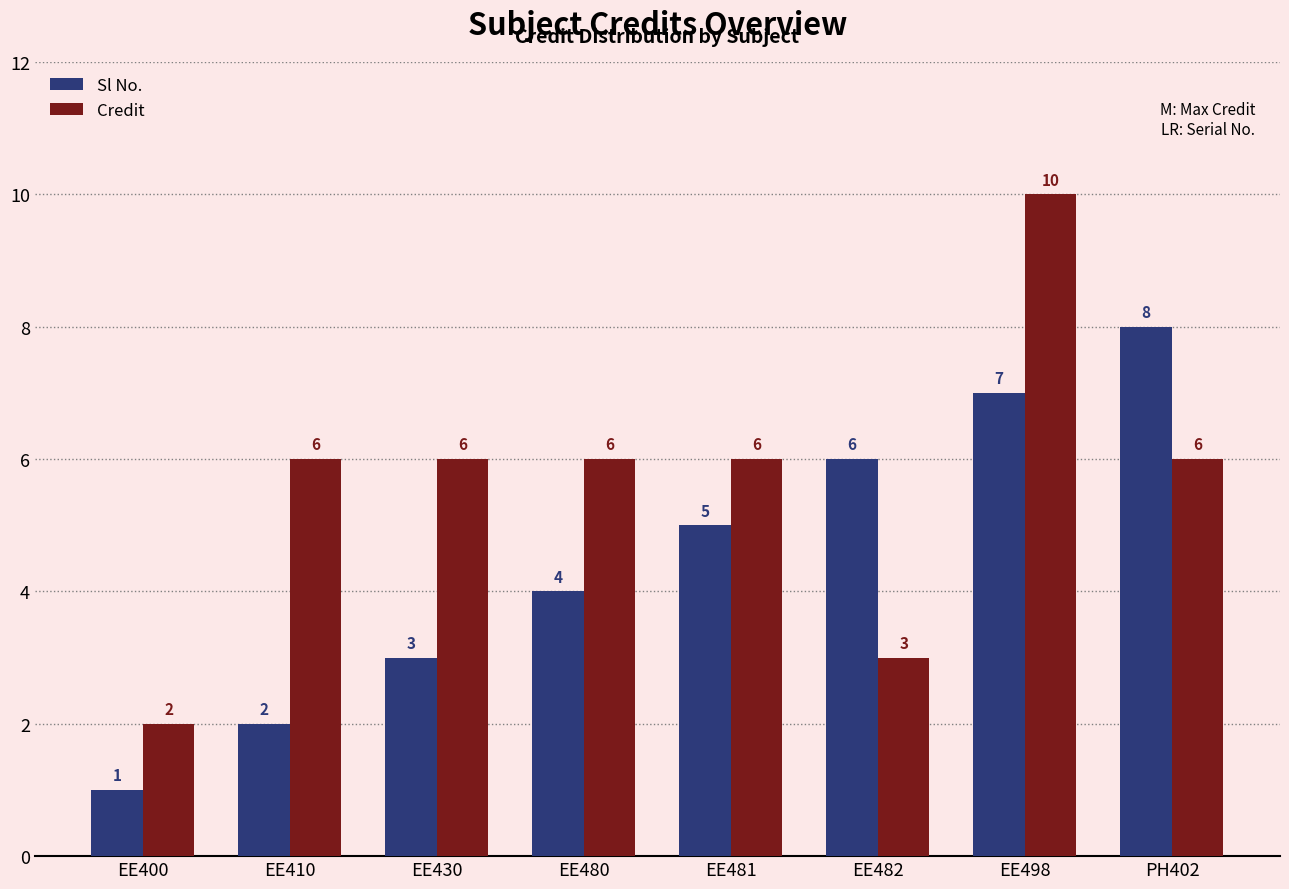

What is the label of the 7th bar from the right?

EE410